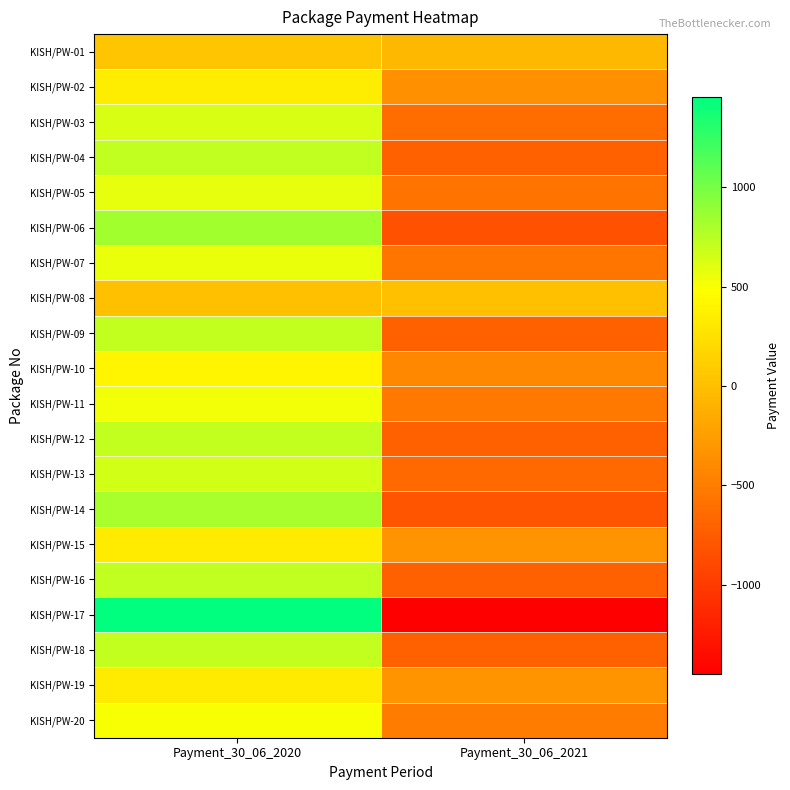

What is the total value across all series at Payment_30_06_2021?

-11572.4